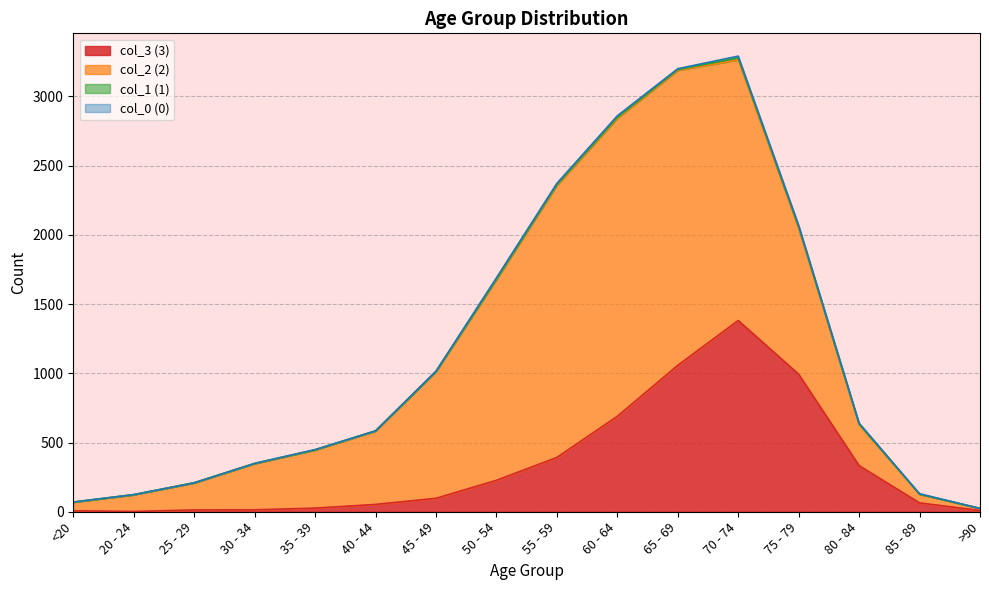

True or false: col_2 (2) and col_1 (1) cross at least once.

False